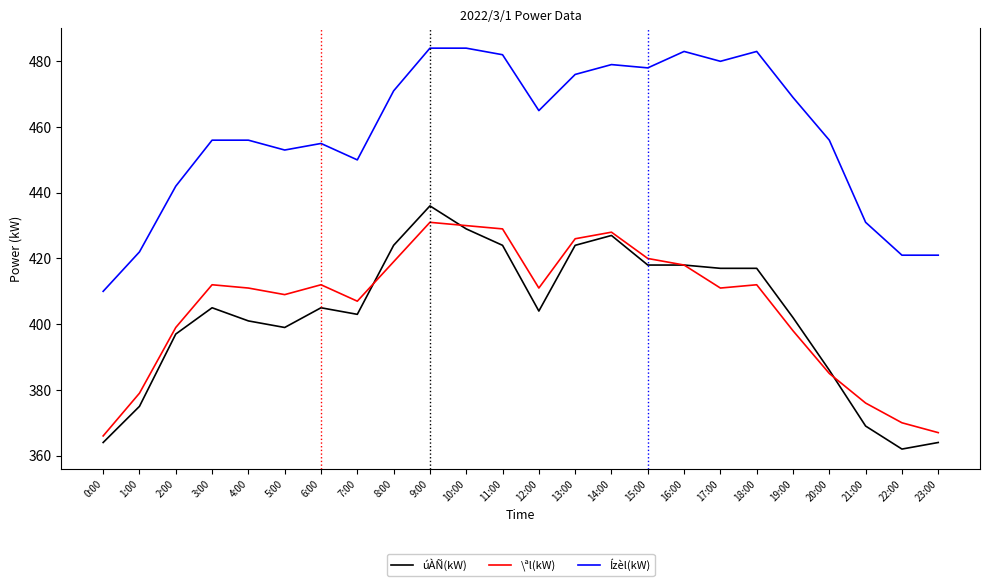

True or false: úÀÑ(kW) has a value of 582 at 8:00.

False